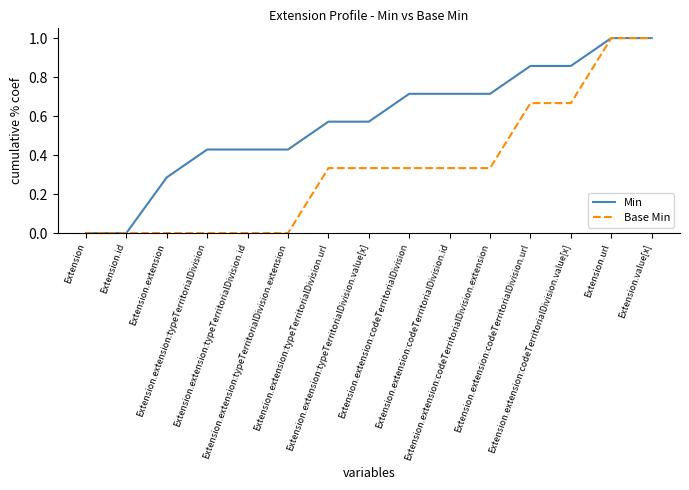

What is the sum of the Min values at Extension.value[x] and Extension.extension:typeTerritorialDivision?

1.4